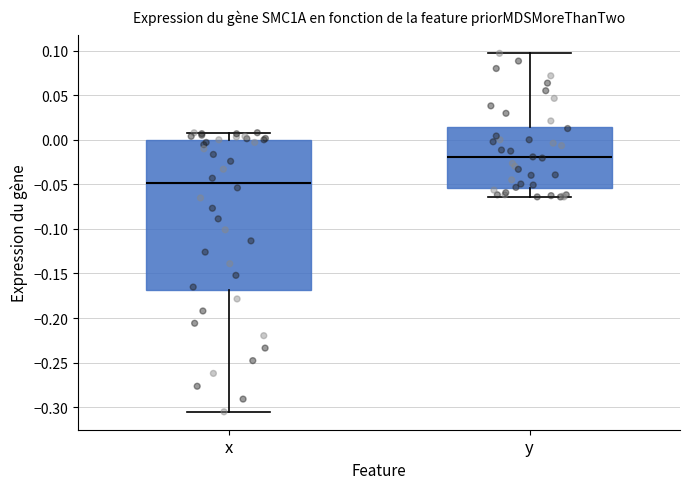

Reading left to right, transcribe this box plot: for each box, give where its median line is, the range the box spans, and where its two whiskers end, as read against the y-axis. The values are not printed on the chart, so give them approximately, as read against the axis.

x: median -0.050, box -0.170 to 0.000, whiskers -0.305 to 0.010
y: median -0.020, box -0.055 to 0.015, whiskers -0.065 to 0.095